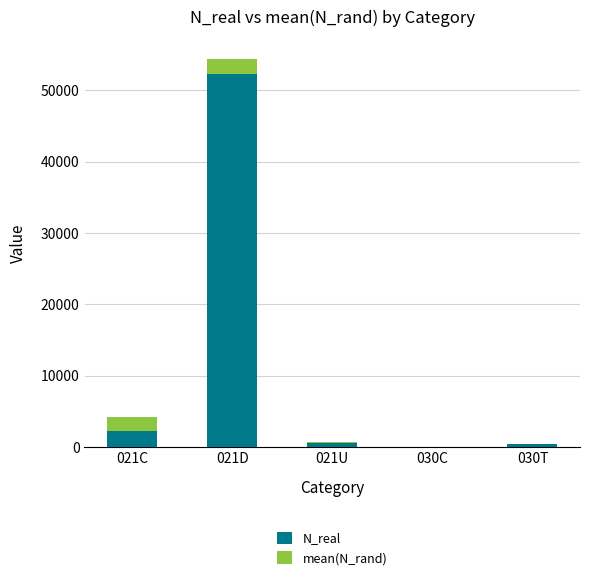

The value of N_real at 030C is -34612.6. True or false?

False